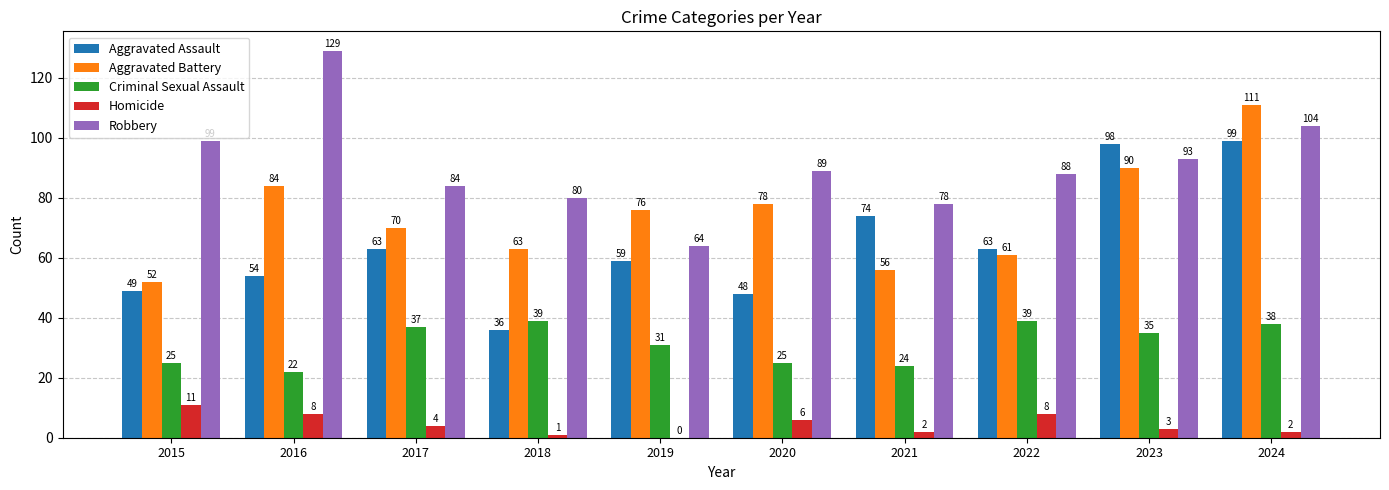

Which series has the largest total across all categories?

Robbery